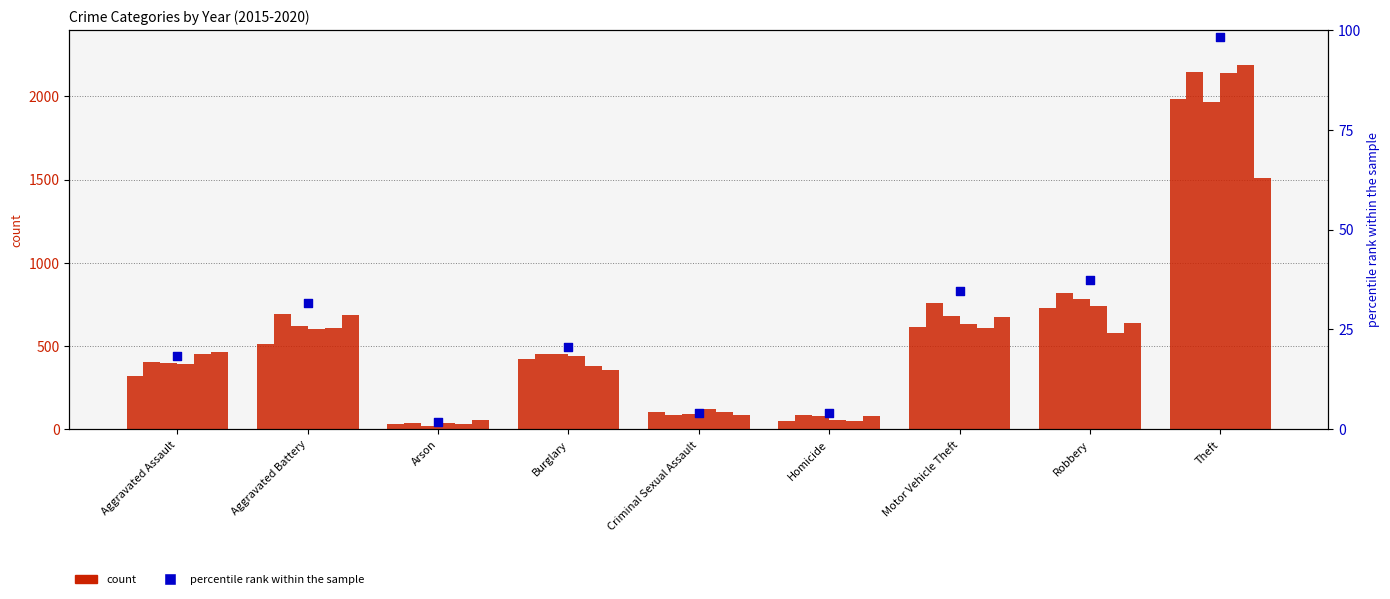

What is the change in value from Homicide to Theft?

+94.1